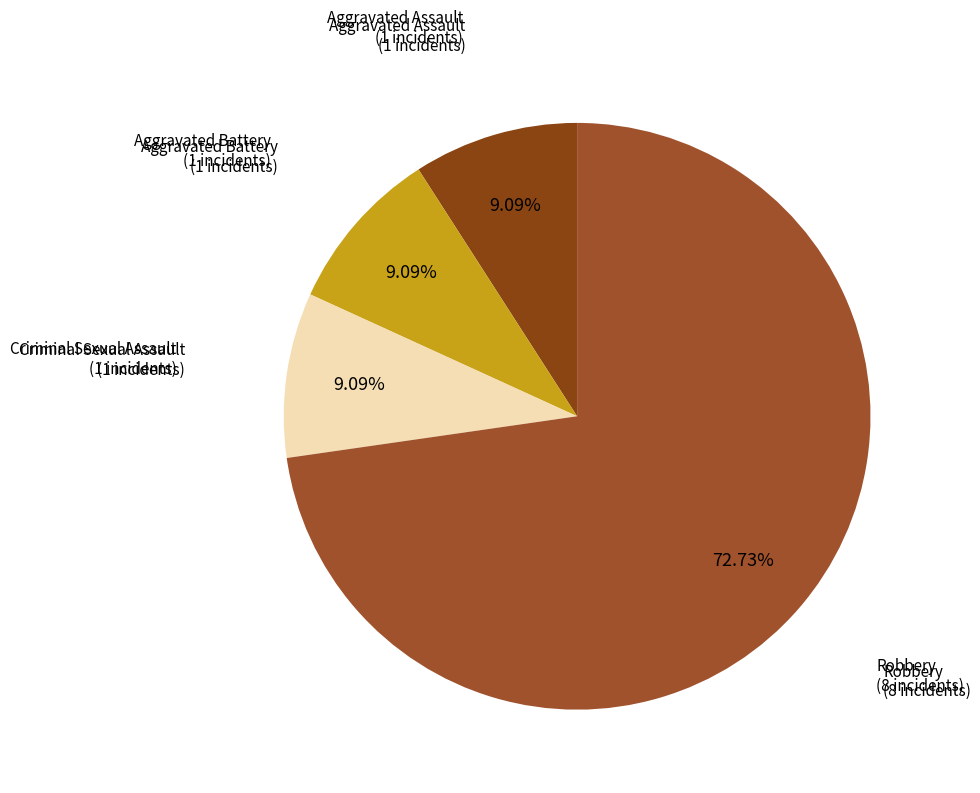

How many slices are in this pie chart?

4